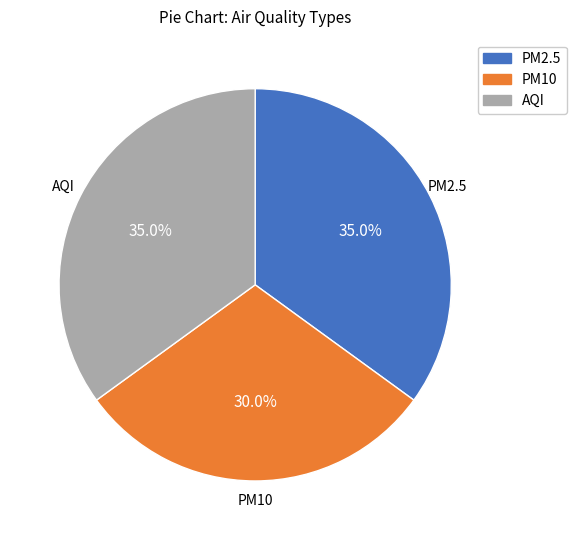

Is there a majority slice in this chart?

No